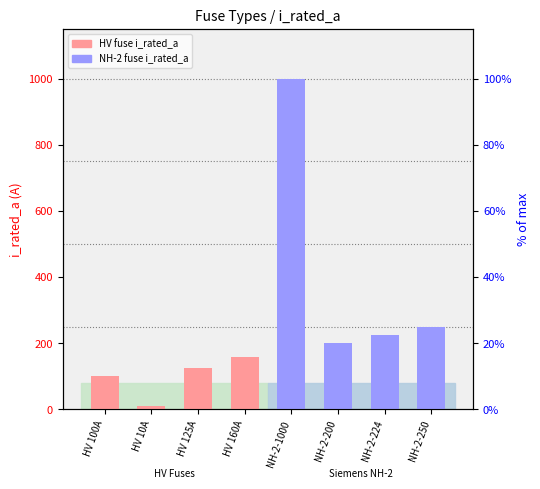

Reading left to right, extract all data points from this chart.

HV 100A=100	HV 10A=10	HV 125A=125	HV 160A=160	NH-2-1000=1000	NH-2-200=200	NH-2-224=224	NH-2-250=250